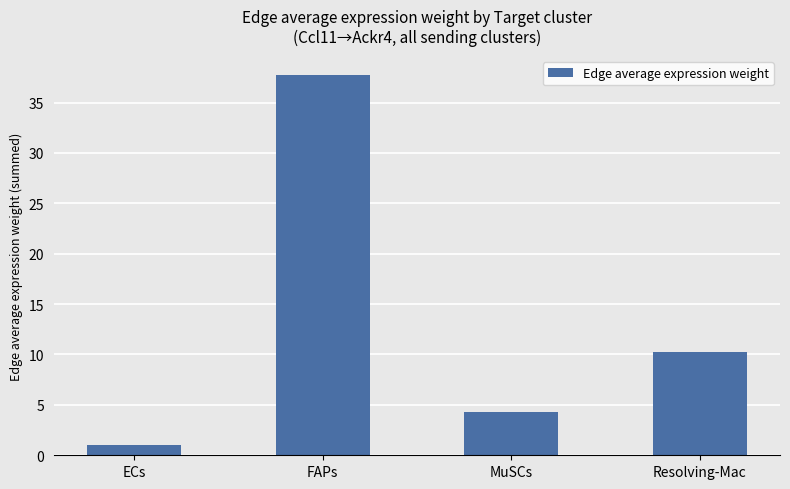

Rank the categories by value from lowest to highest.

ECs, MuSCs, Resolving-Mac, FAPs